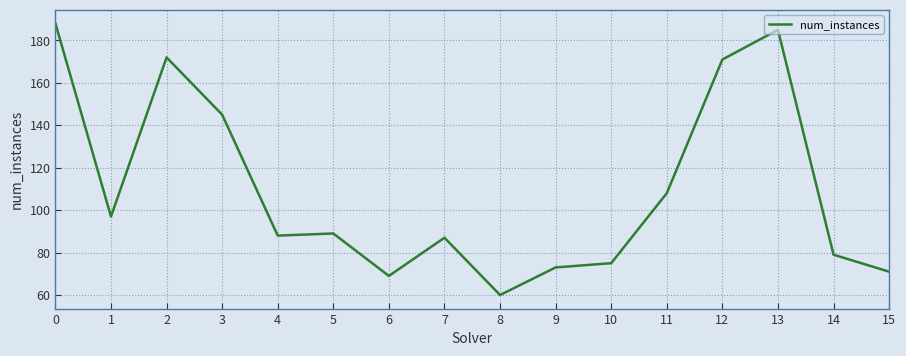

Where is the first local maximum?

2